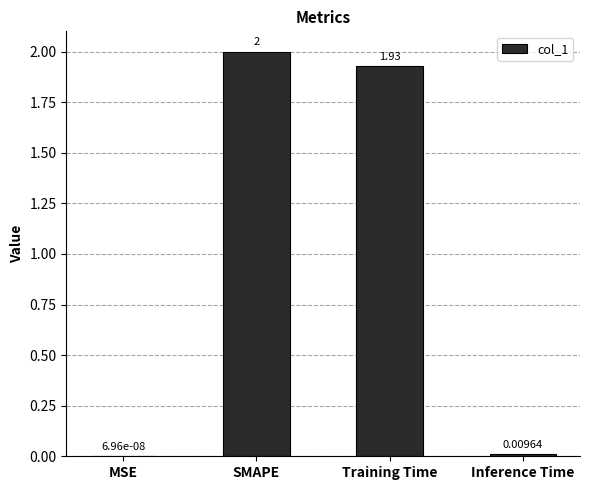

Which has a higher value, MSE or Training Time?

Training Time